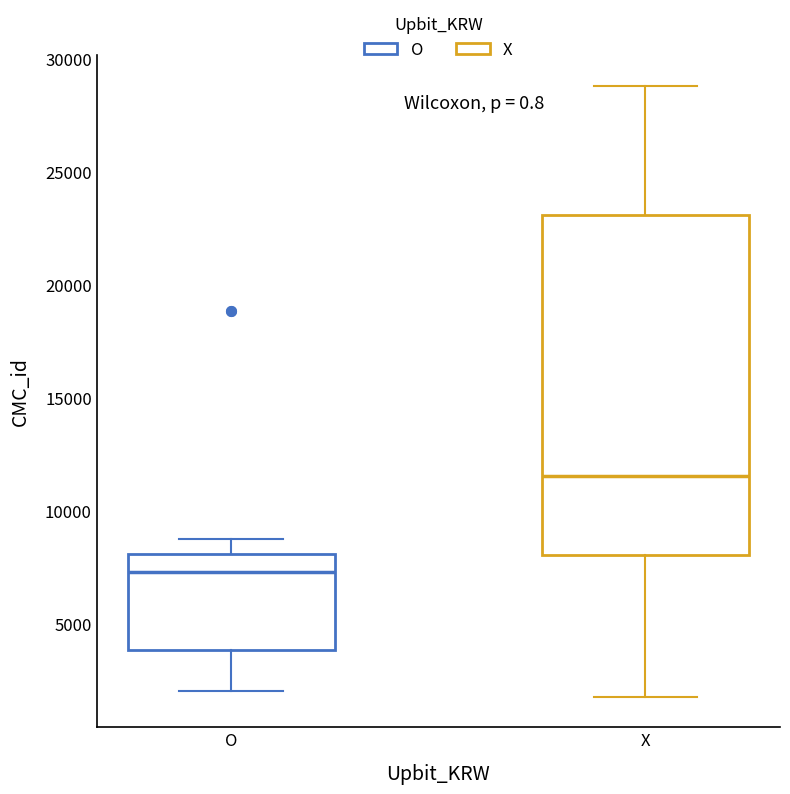

Which box is the tallest, from its lower edge to its upper edge?

X